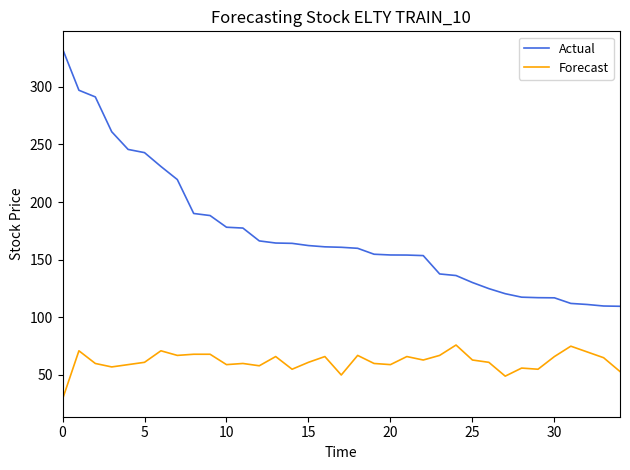

Rank the series by their maximum value, from lowest to highest.

Forecast, Actual